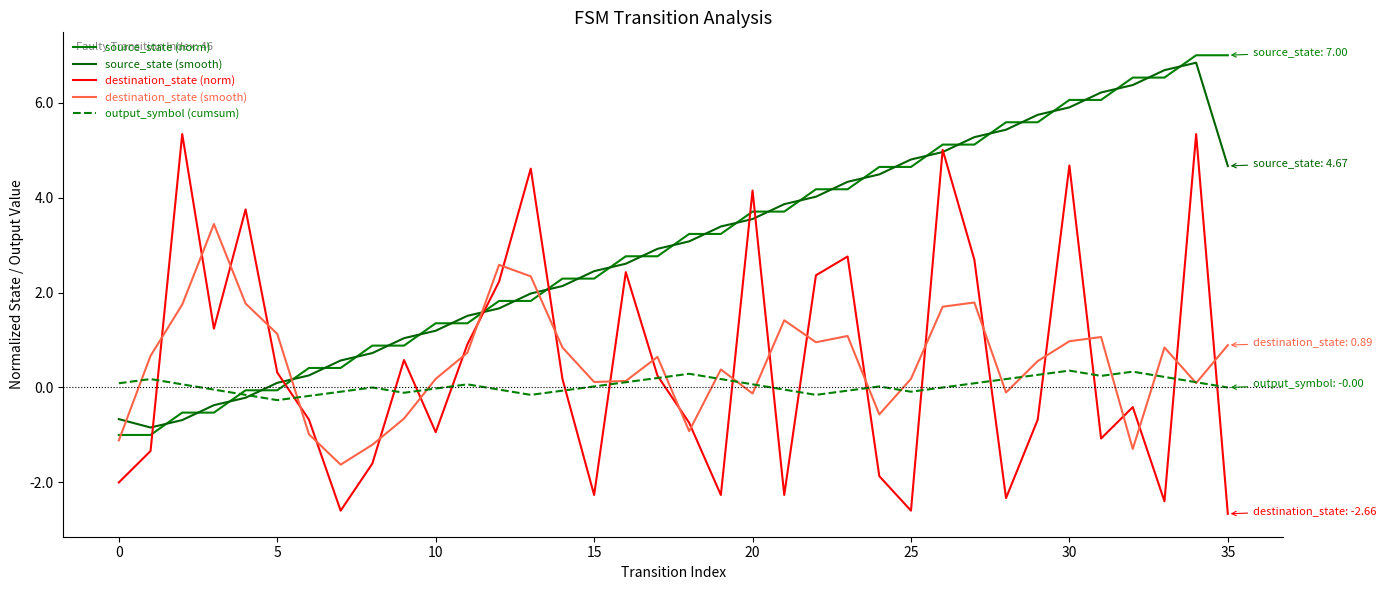

Does the chart display data point markers on the line(s)?

No